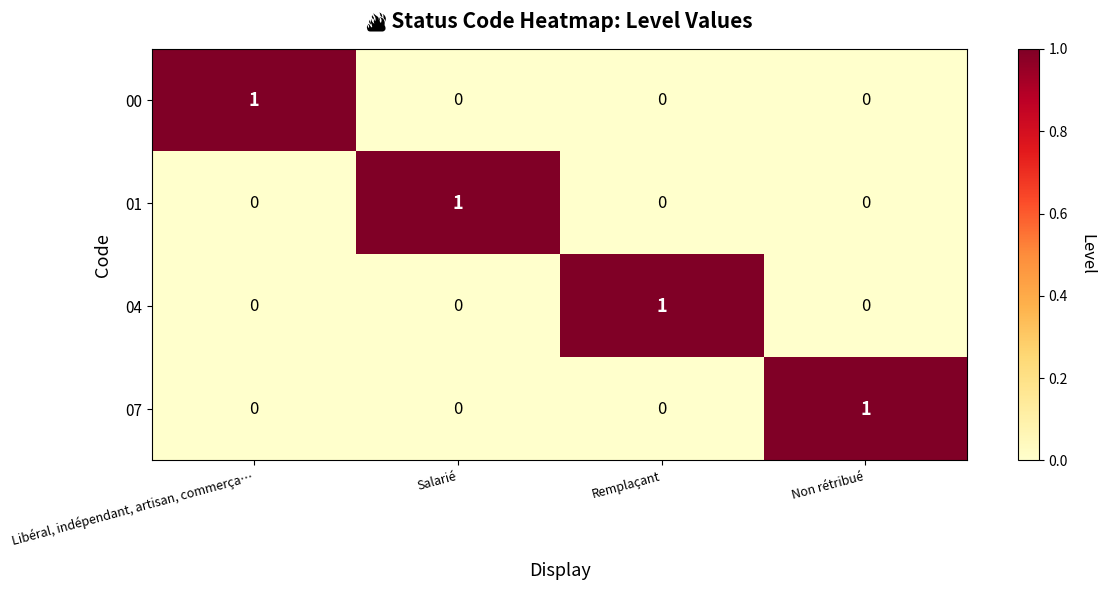

At which label does 00 reach its peak?

Libéral, indépendant, artisan, commerça…